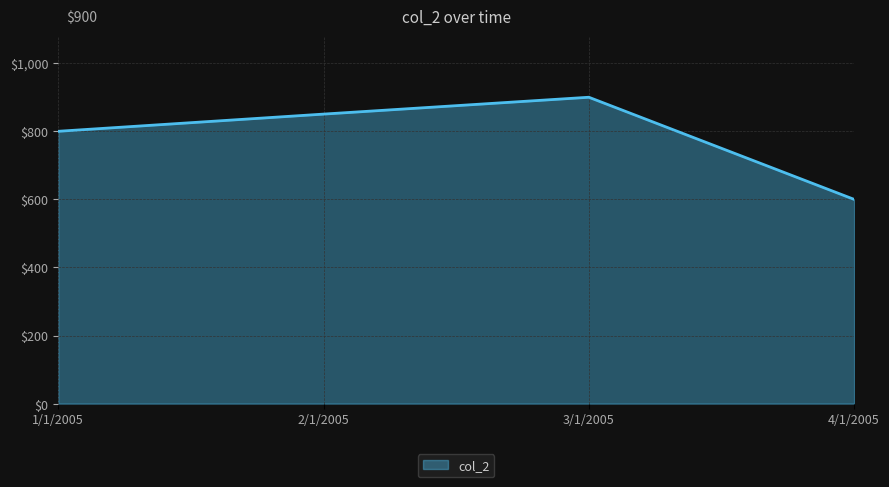

What position from the left is 1/1/2005?

1